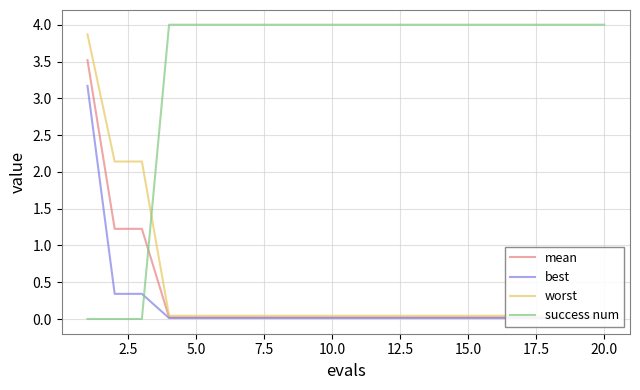

True or false: success num has a value of 4 at 5.0.

True